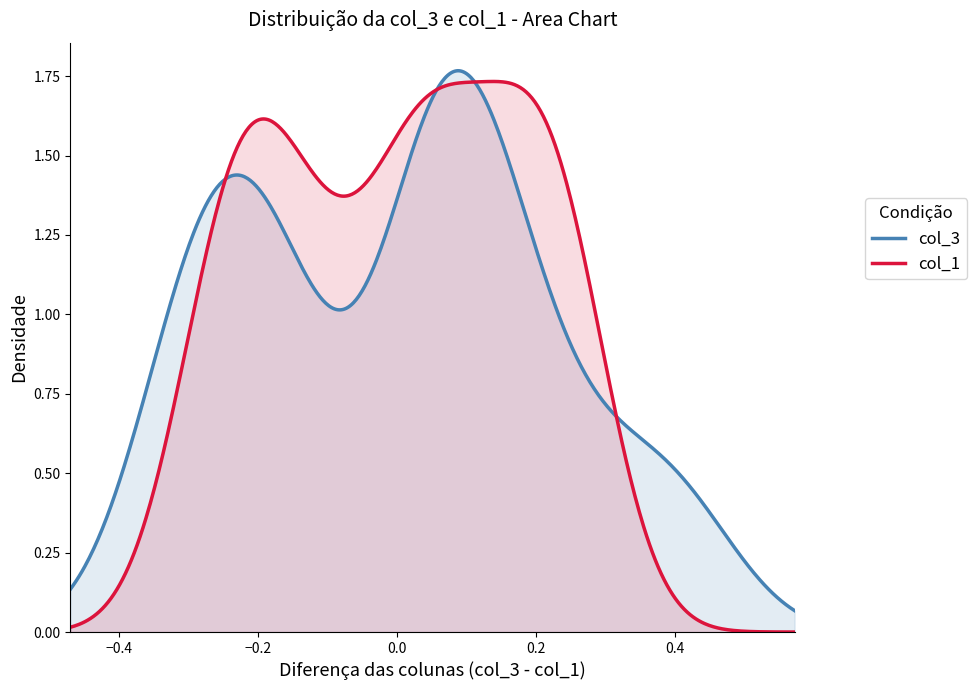

Which series has the widest spread of values?

col_1